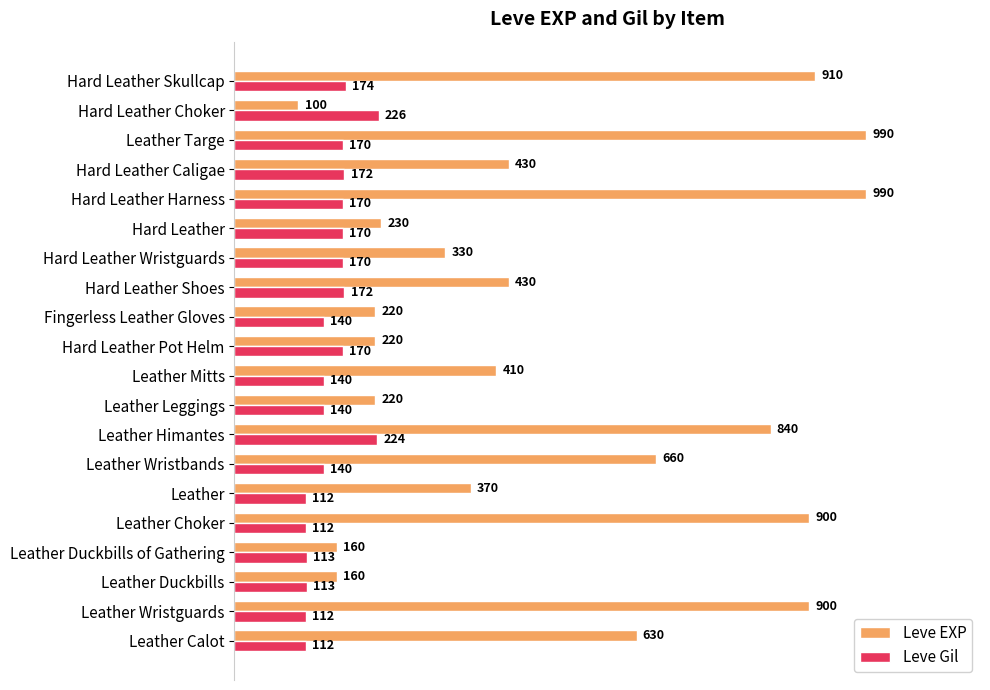

How many data points in Leve EXP are less than 430?

10